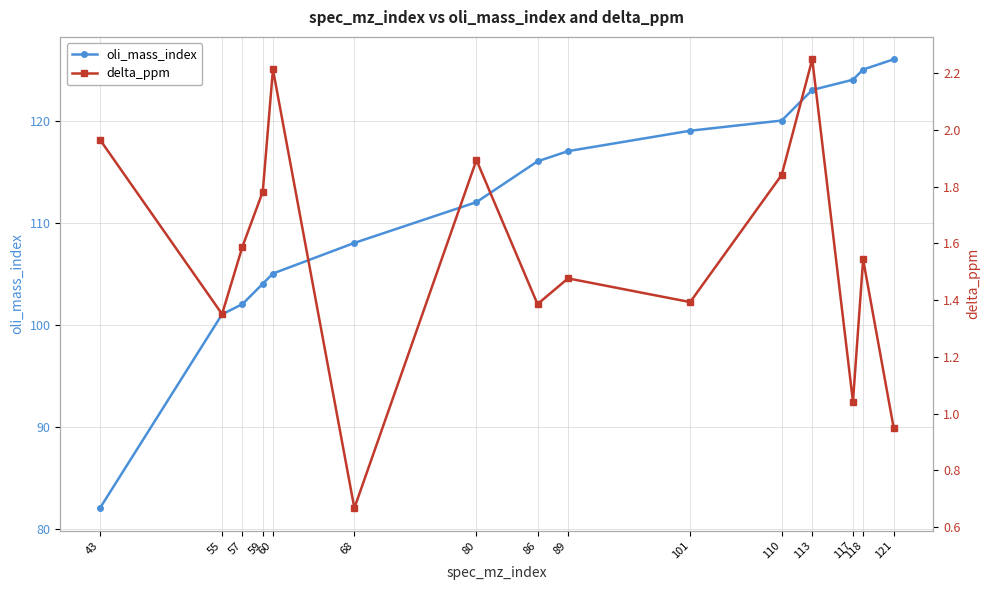

Does the chart display data point markers on the line(s)?

Yes